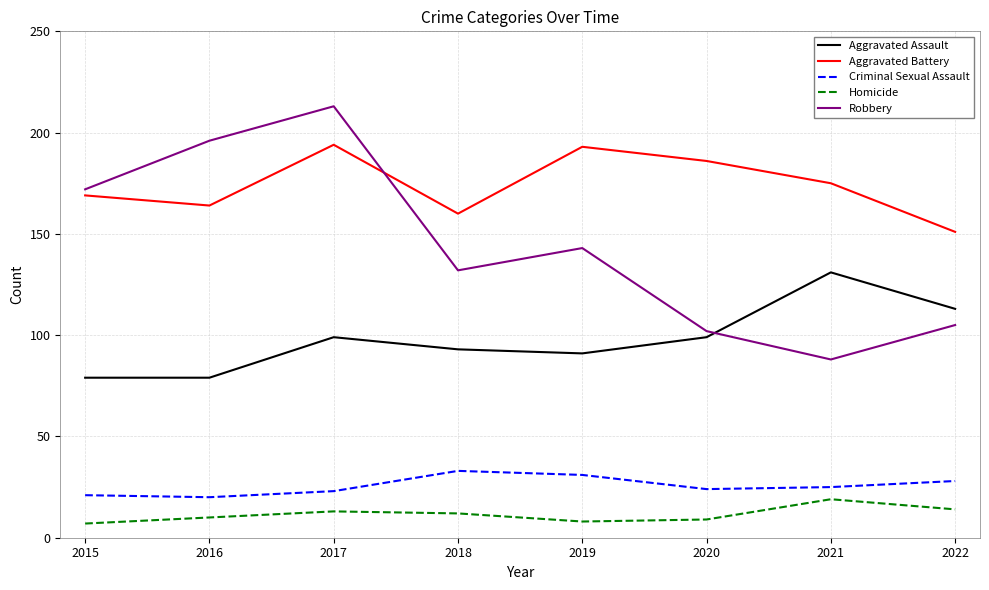

At which category does Aggravated Battery reach its first local valley?

2016